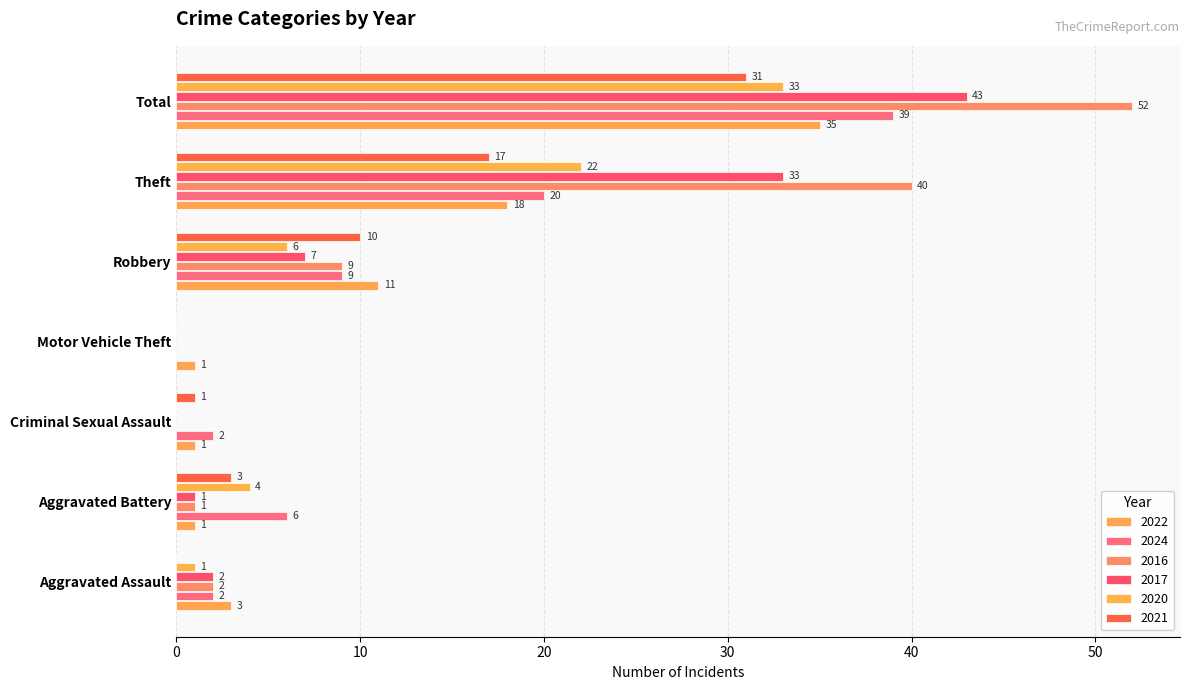

What is the difference between the maximum and second lowest values in the 2020 series?

33